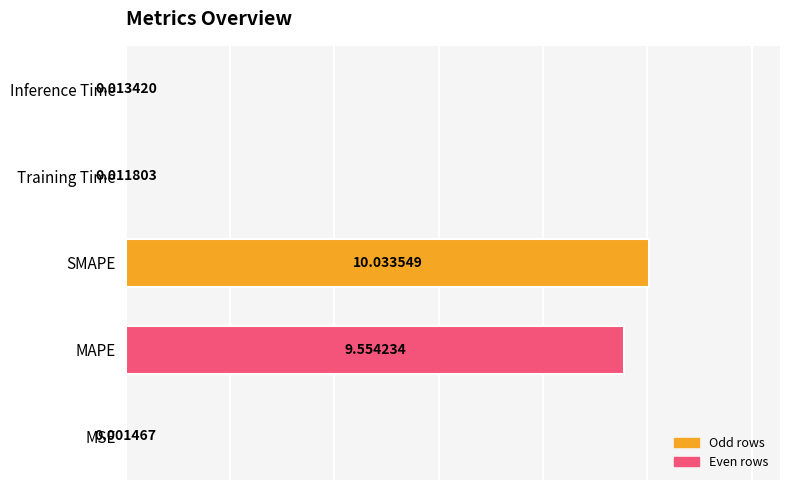

Which label corresponds to the largest value in the chart?

SMAPE